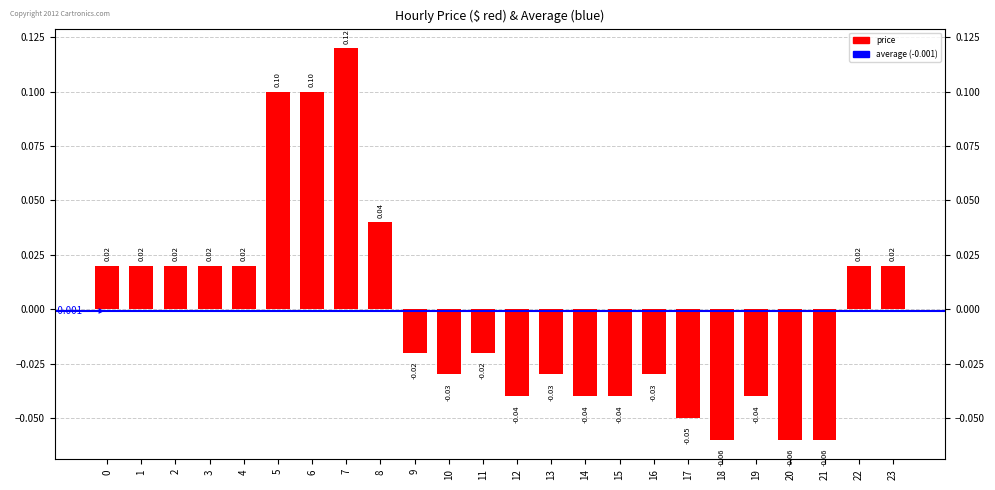

How many positive values are there?

11